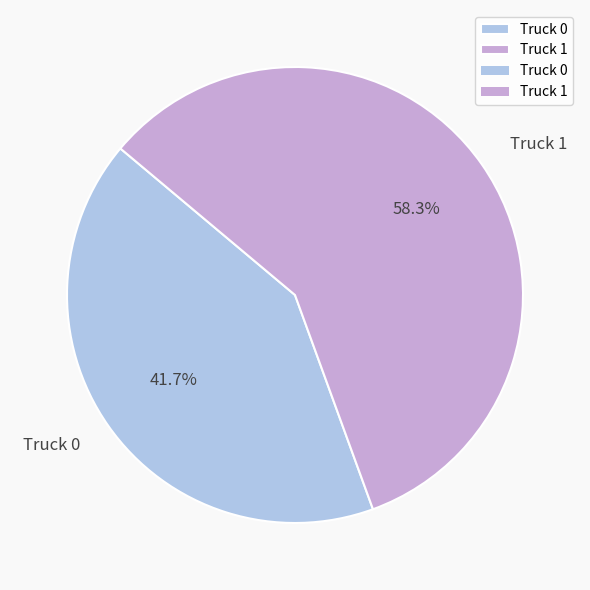

Do Truck 1 and Truck 0 together represent more than half of the pie?

Yes